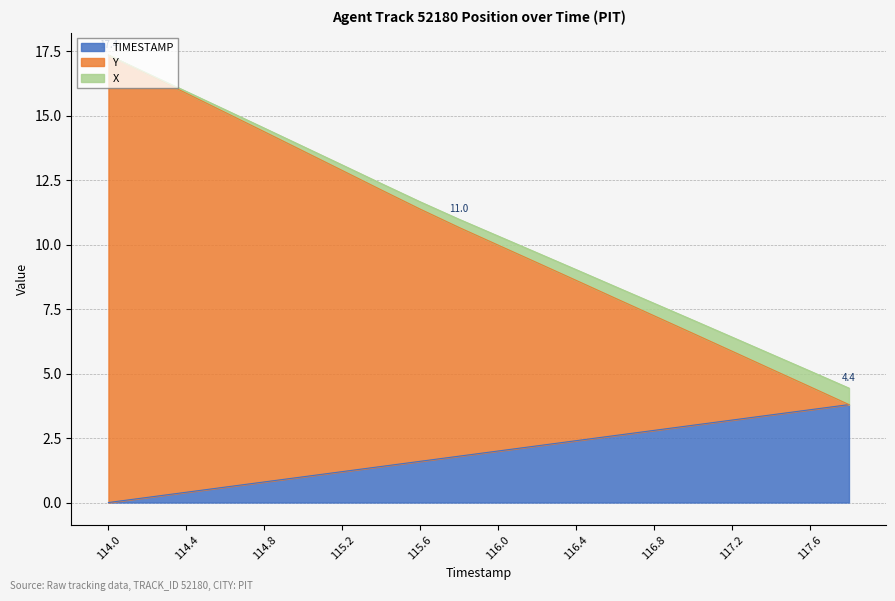

What is the value of the X point at the 3rd from the left?

15.9